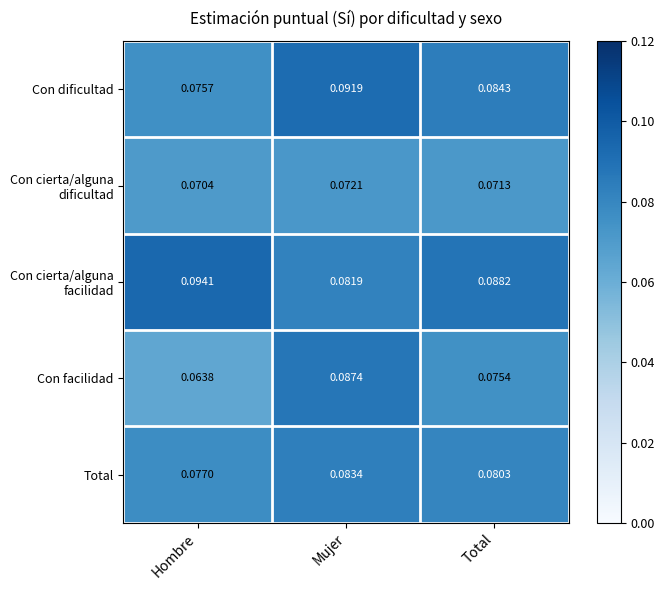

Where is Con dificultad nearest to the value 0?

Hombre